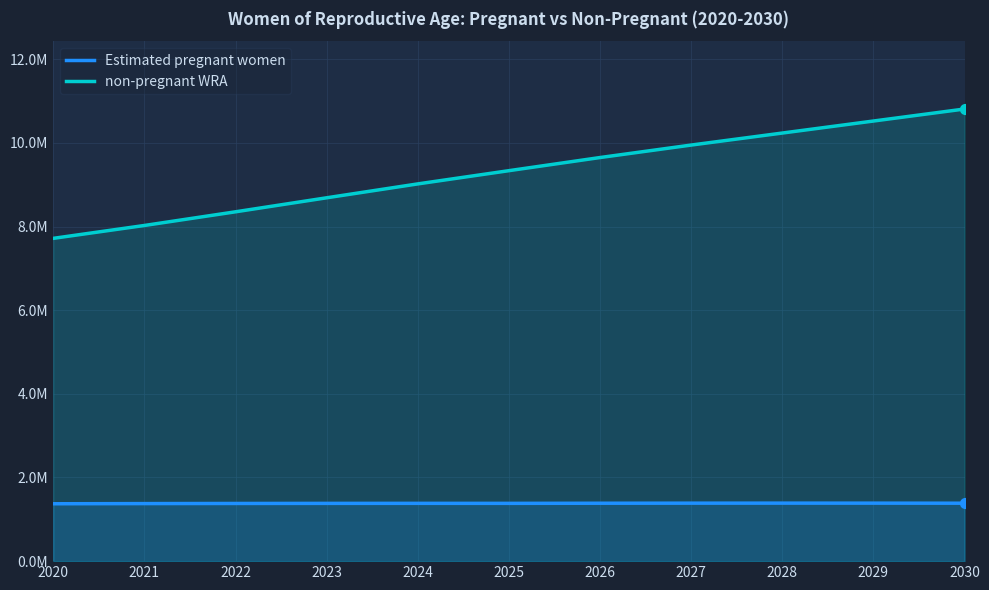

What are all the series names shown in the legend?

Estimated pregnant women, non-pregnant WRA